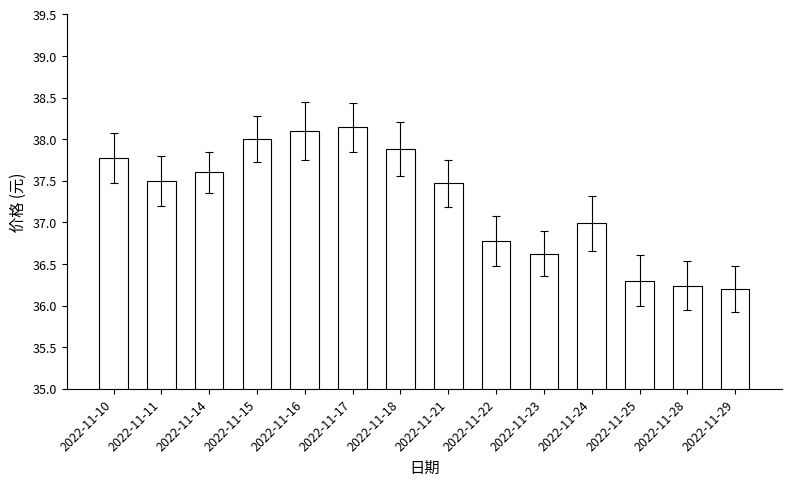

What is the greatest value displayed?

38.1